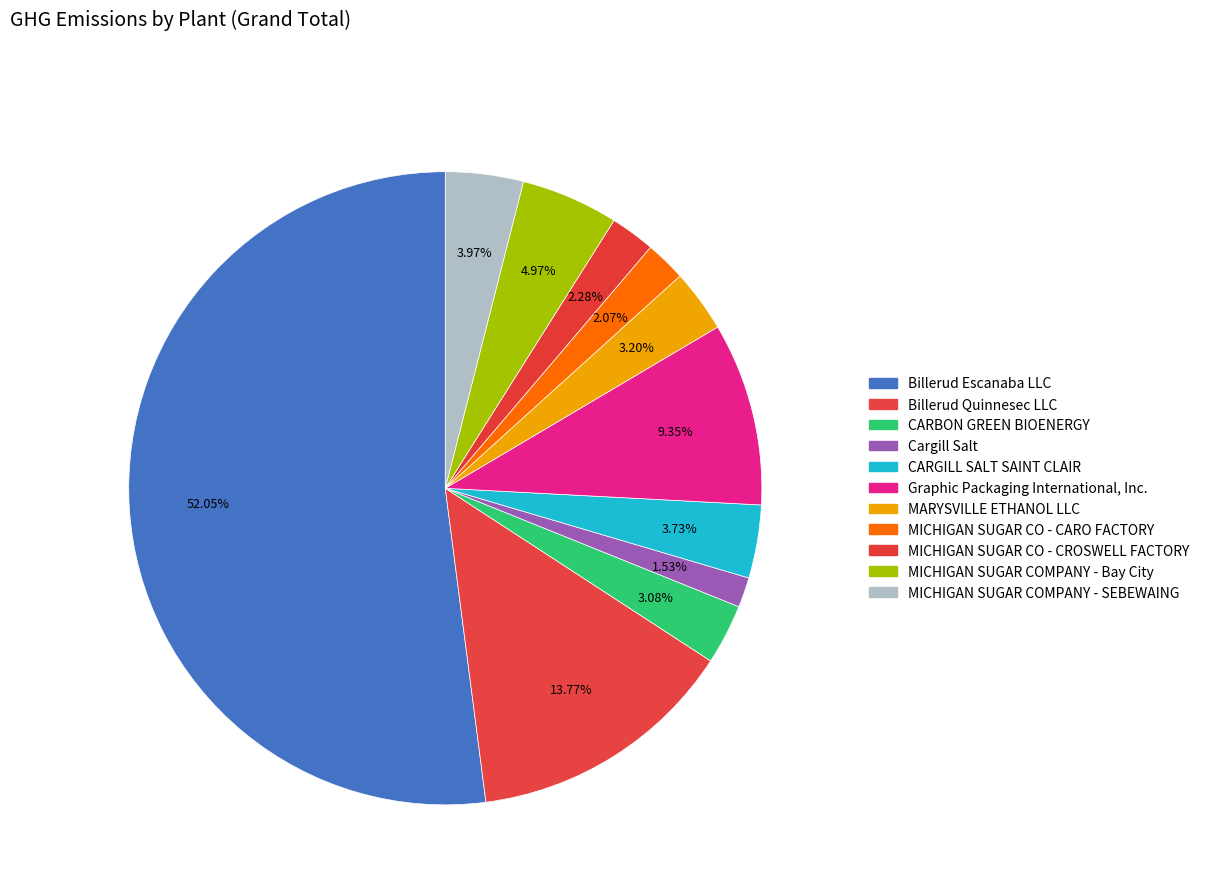

How much of the chart is everything except MICHIGAN SUGAR CO - CROSWELL FACTORY?

97.7%